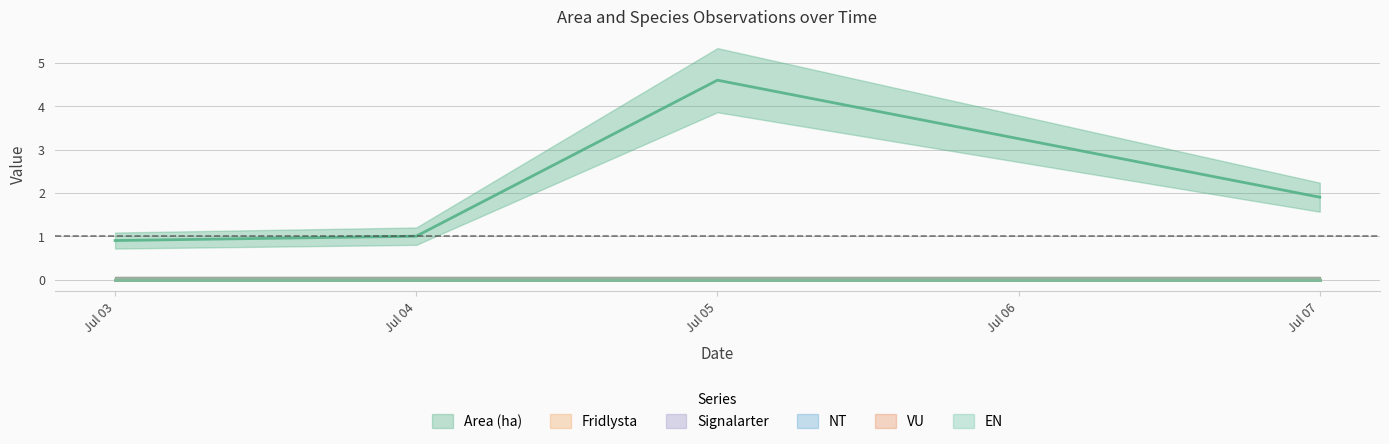

At which label does Fridlysta reach its minimum?

2023-07-03